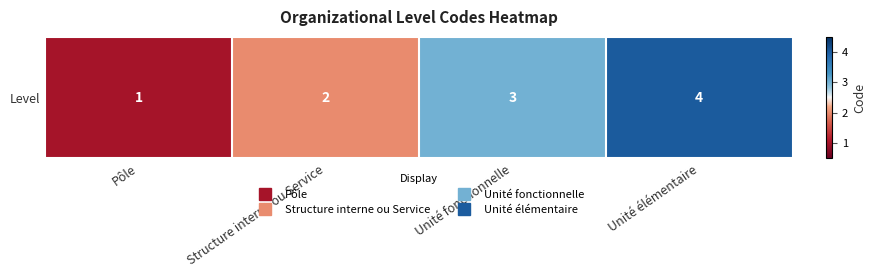

Count the number of data series in this chart.

1